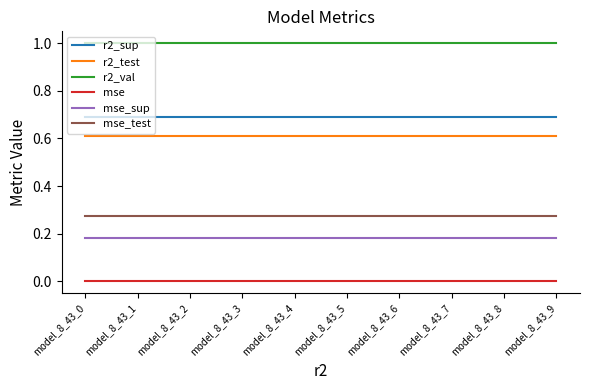

What is the maximum value for r2_test?

0.6